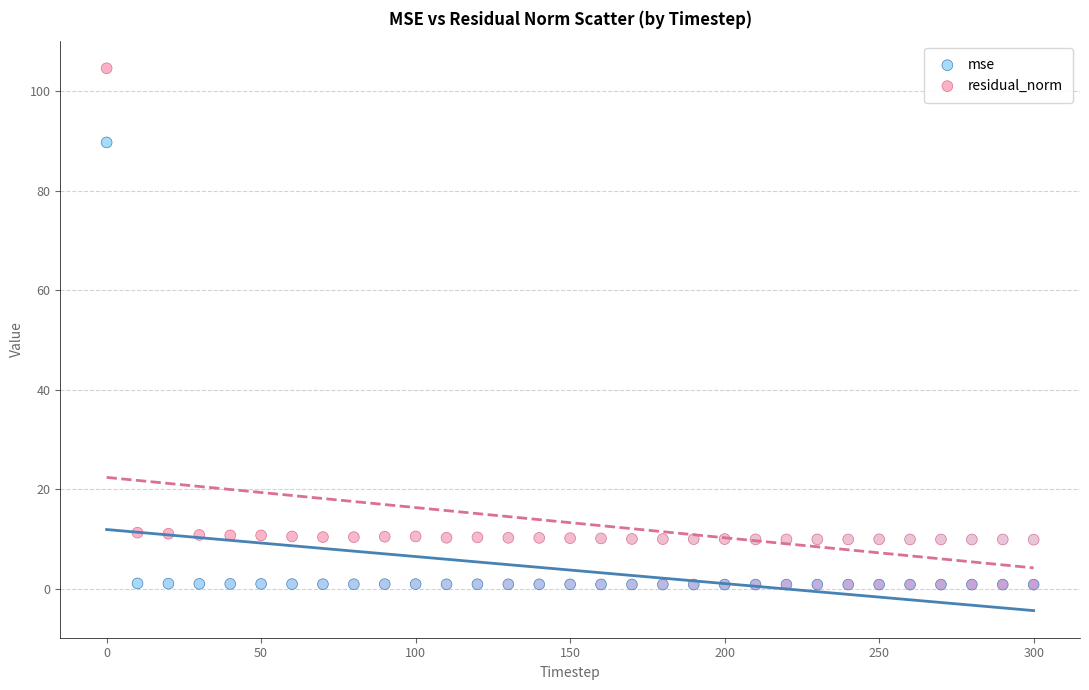

Across all data points, what is the range of Y values (max minus min)?

103.8